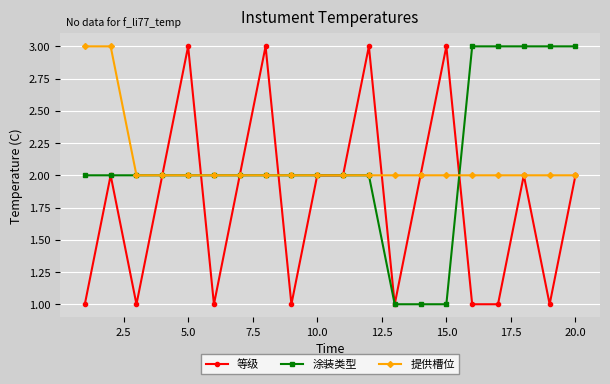

Does the chart have visible grid lines?

Yes